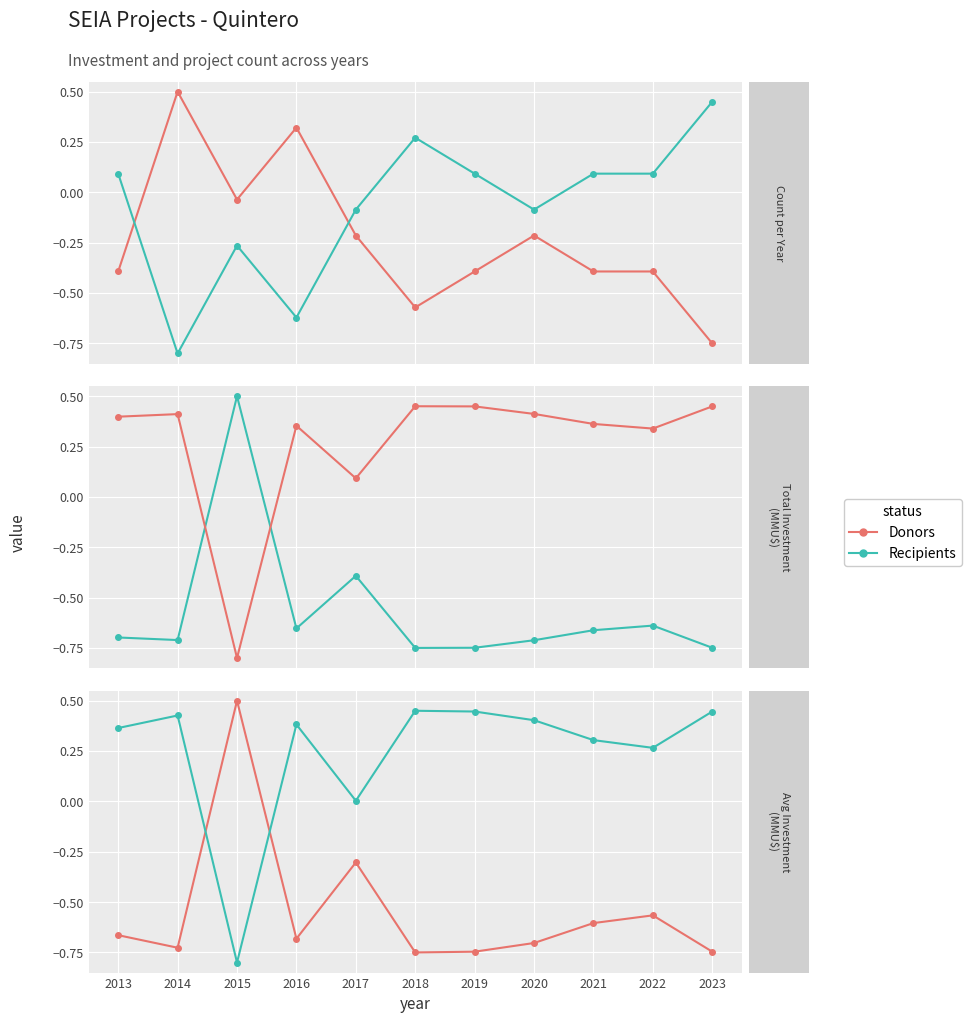

Count the number of categories in the chart.

11